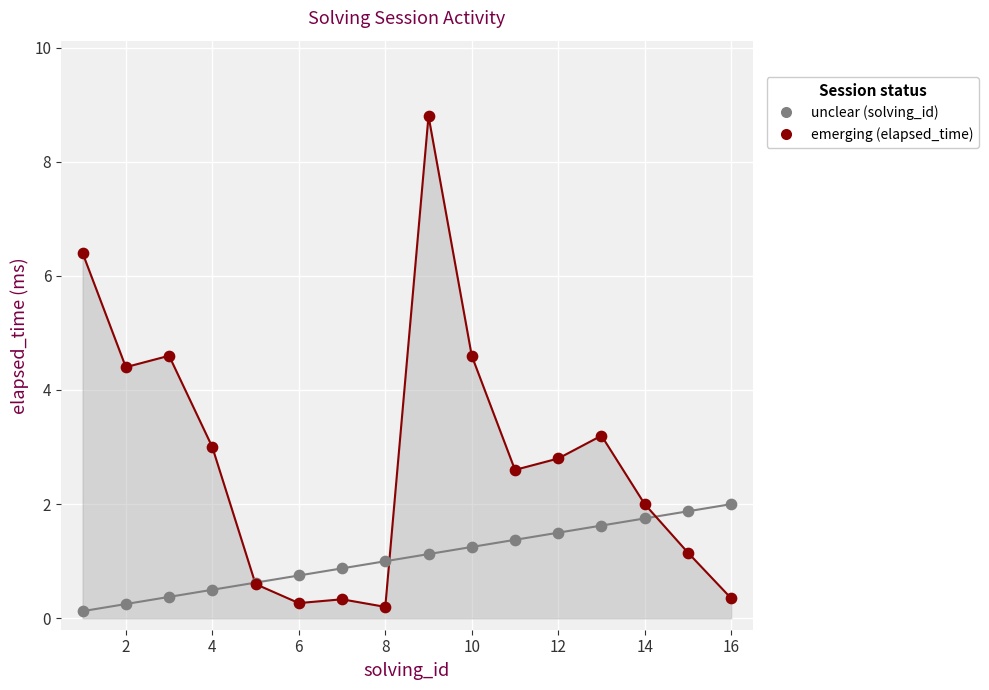

What are all the series names shown in the legend?

unclear (solving_id), emerging (elapsed_time)